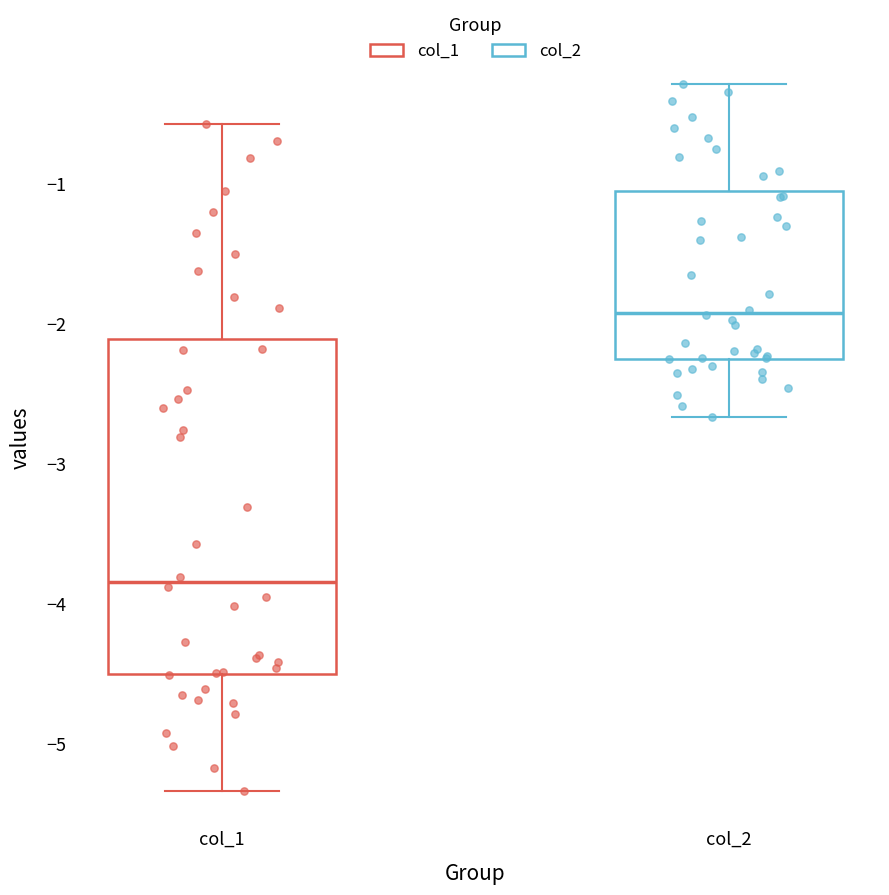

Which box is the tallest, from its lower edge to its upper edge?

col_1